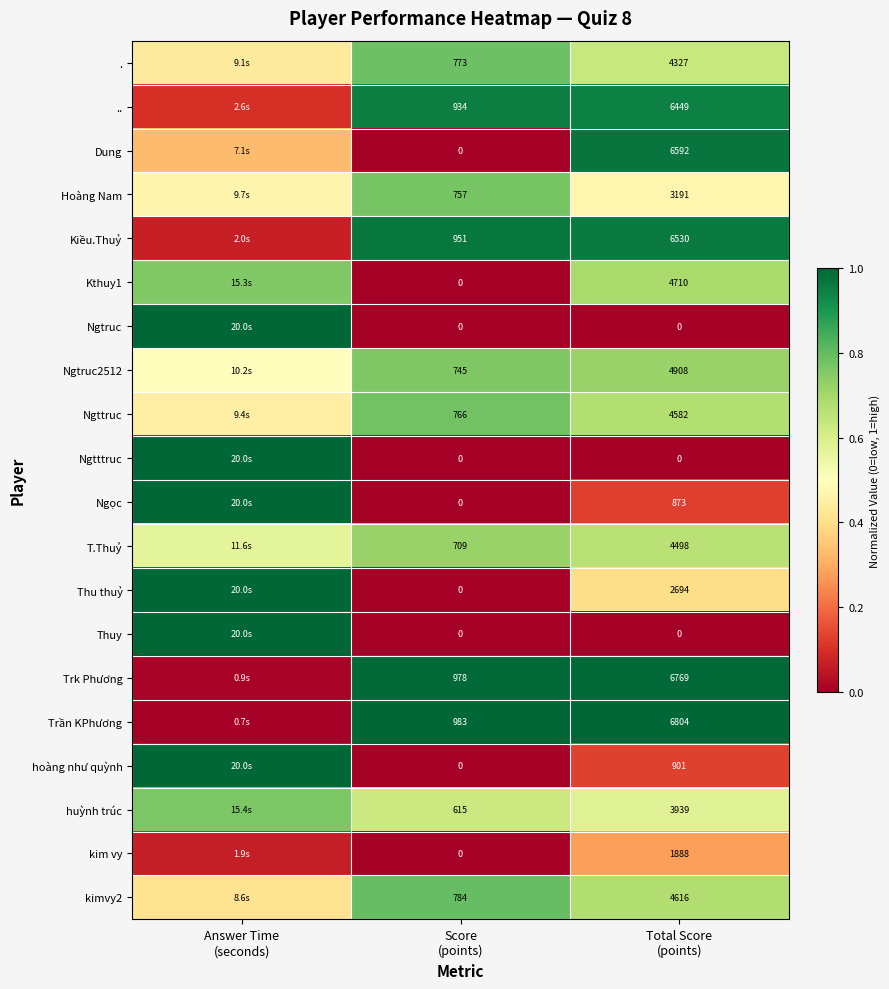

Count the number of data series in this chart.

20